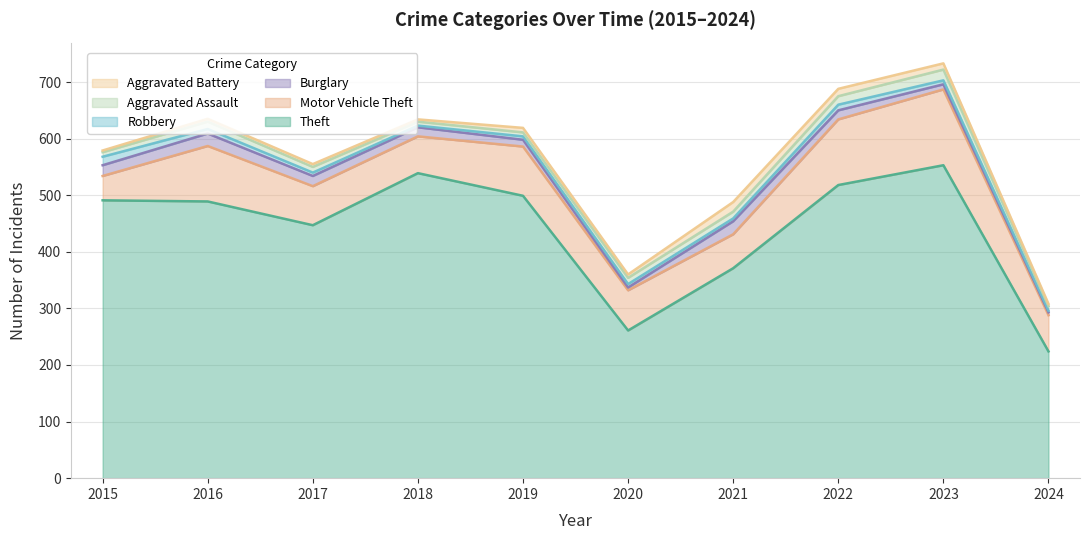

True or false: Burglary and Theft cross at least once.

False